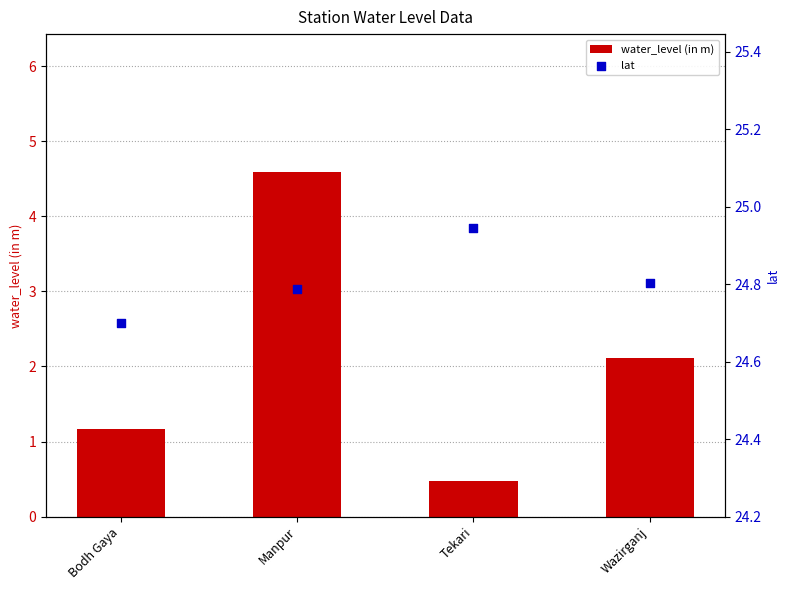

Which series contains the lowest Y value?

water_level (in m)